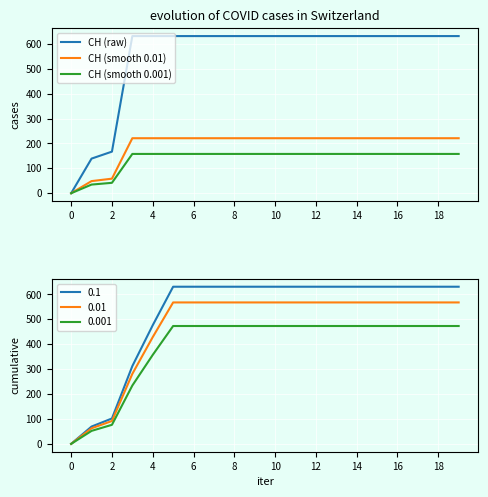

The CH (smooth 0.001) series shows 157.8 at 14. True or false?

True